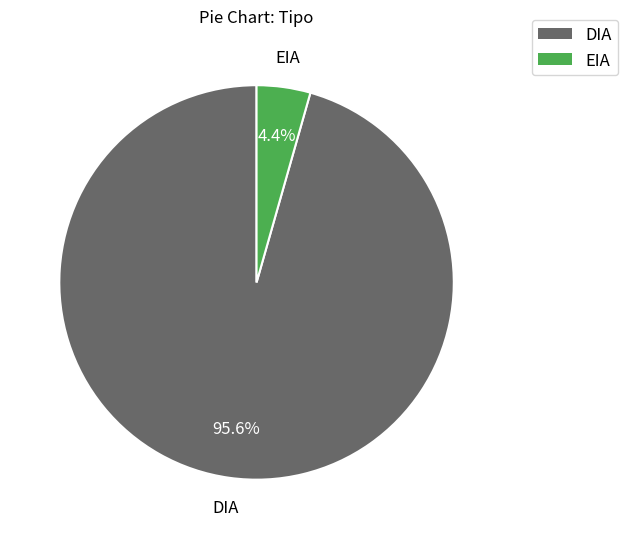

To the nearest percent, what is the difference between the largest and smallest slice percentages?

91%